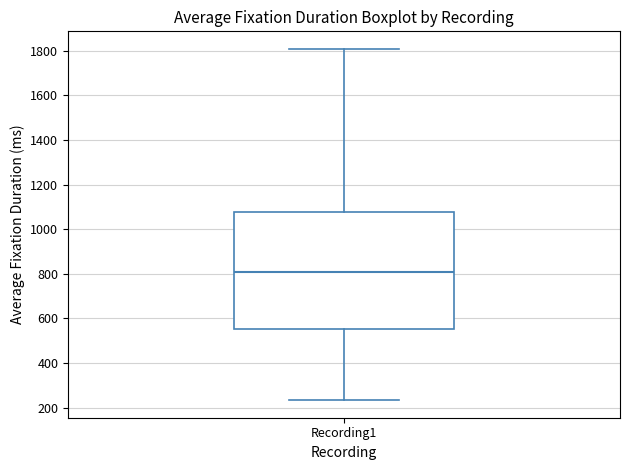

Transcribe this box plot: give where the median line is, the range the box spans, and where the two whiskers end, as read against the y-axis. The values are not printed on the chart, so give them approximately, as read against the axis.

median 800, box 560 to 1080, whiskers 240 to 1800